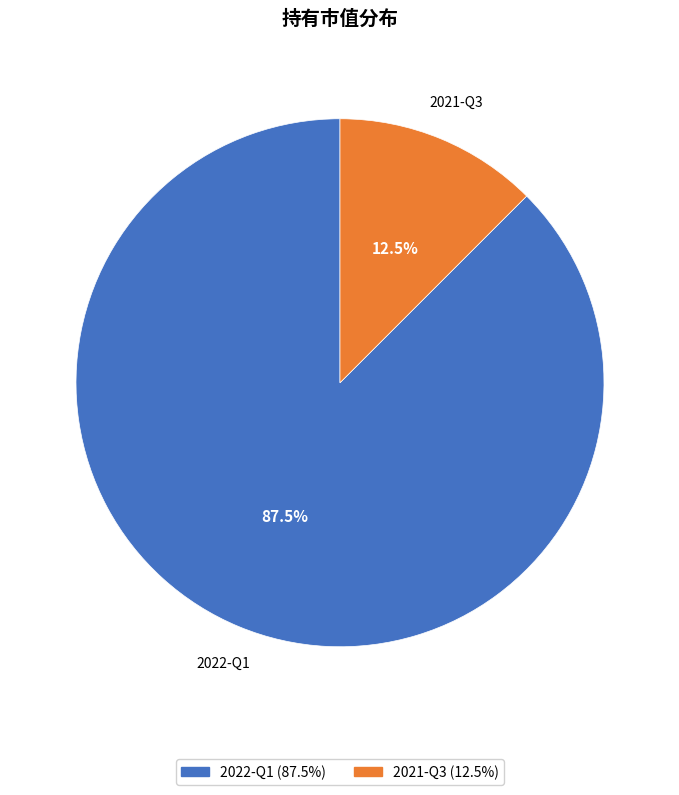

Does 2021-Q3 account for over 50% of the chart?

No